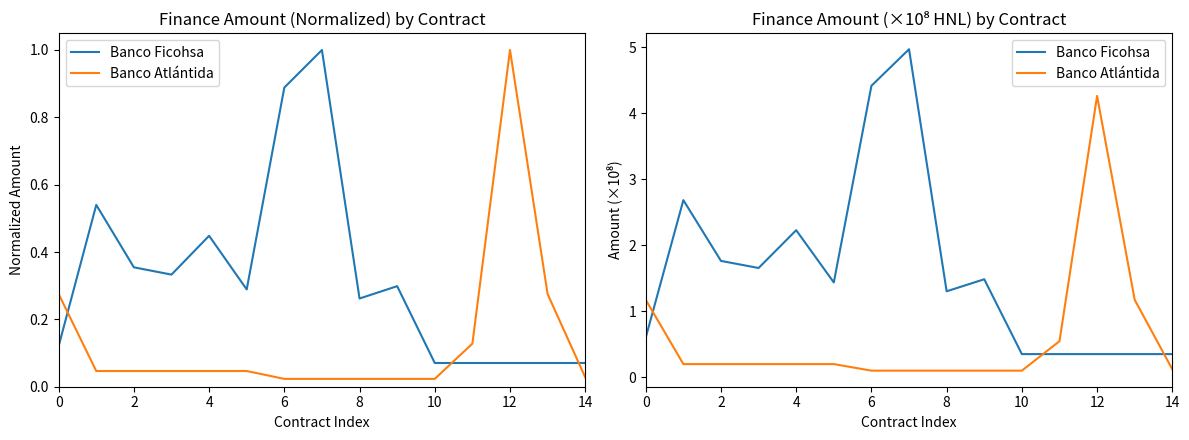

List the series in order of their overall mean, highest first.

Banco Ficohsa, Banco Atlántida